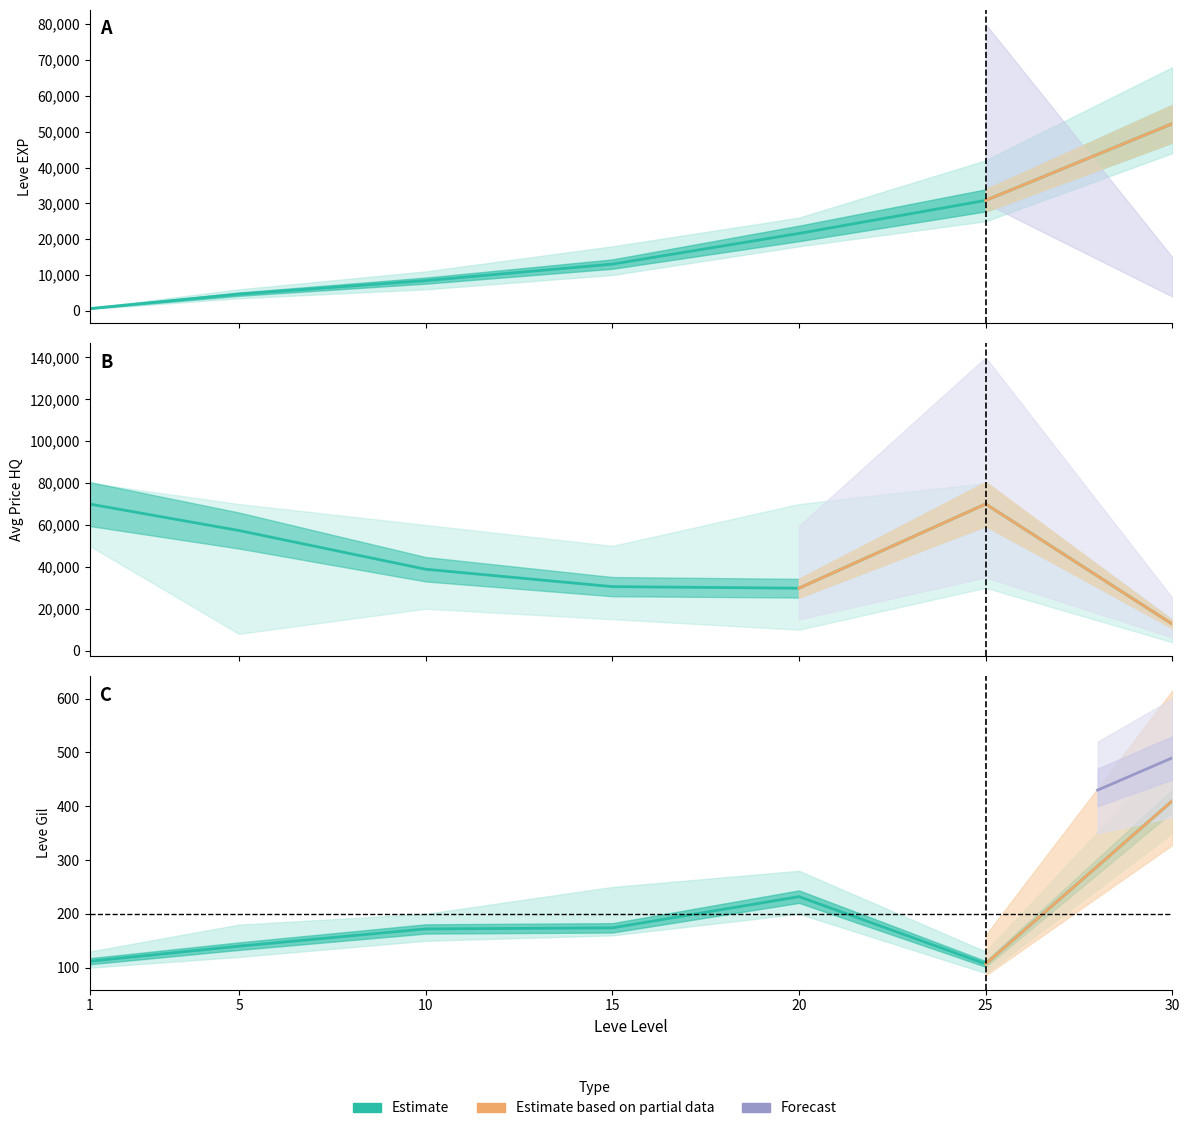

At how many categories does at least one series exceed 20659?

7